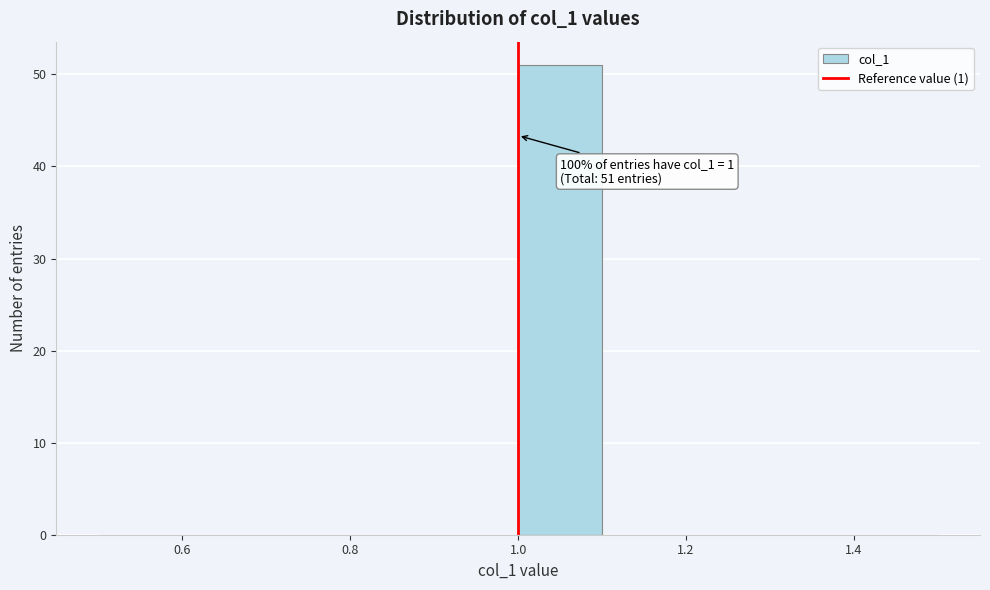

Over which range of the x-axis is the bar tallest?

1.0 to 1.1